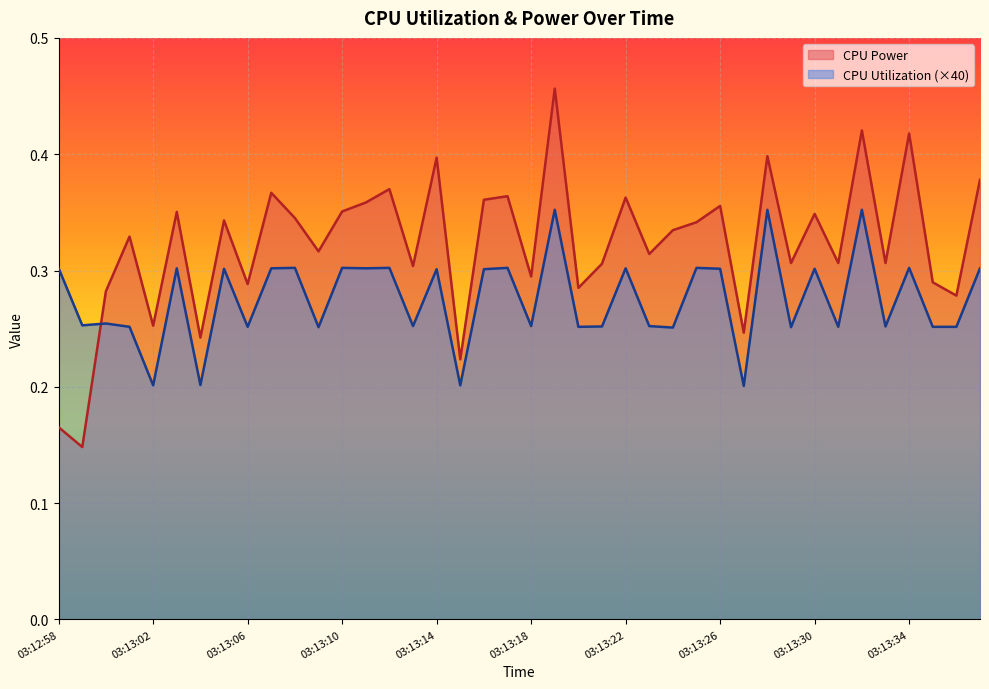

Rank the series at 03:13:28 from lowest to highest value.

CPU Utilization, CPU Power